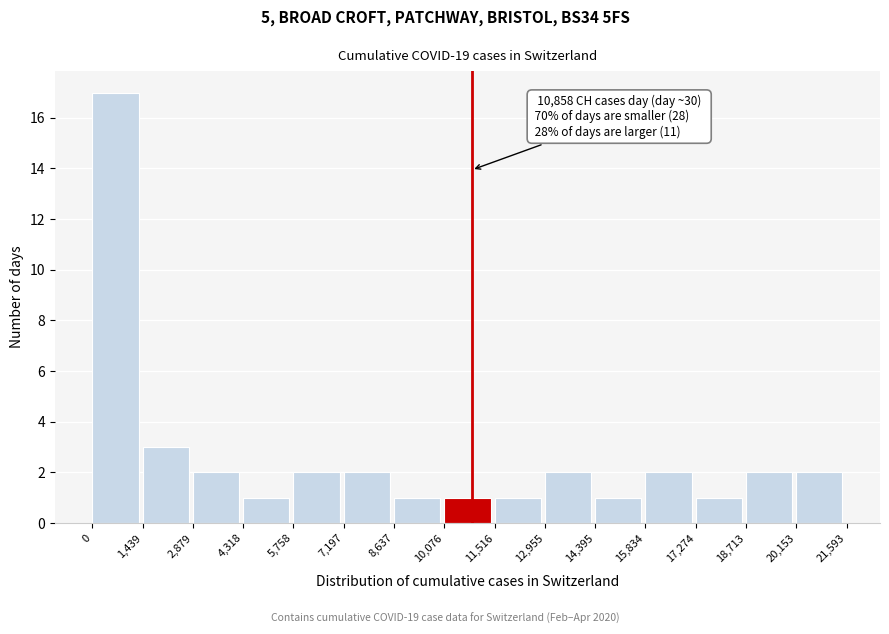

Which range on the x-axis has the tallest bar?

0 to 1,439